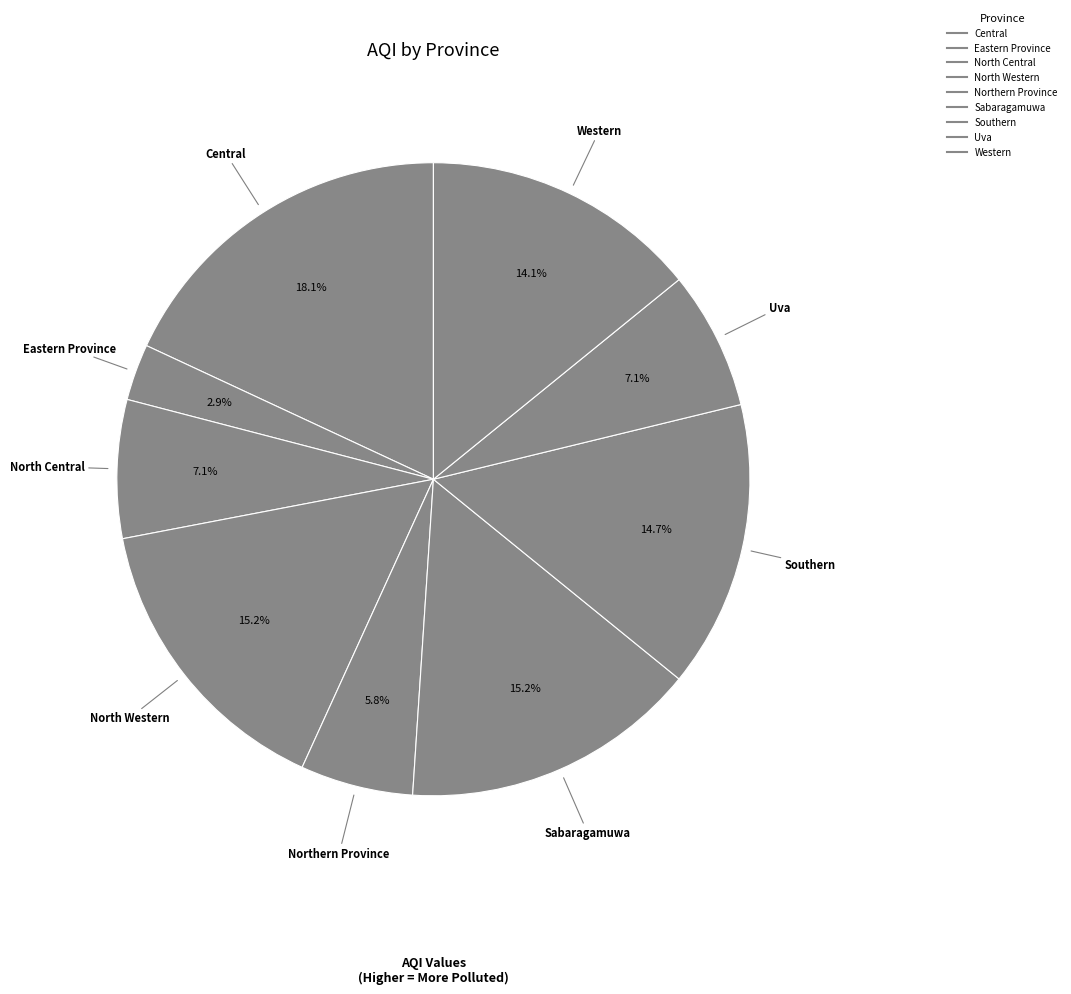

To the nearest percent, what portion does Eastern Province represent?

3%